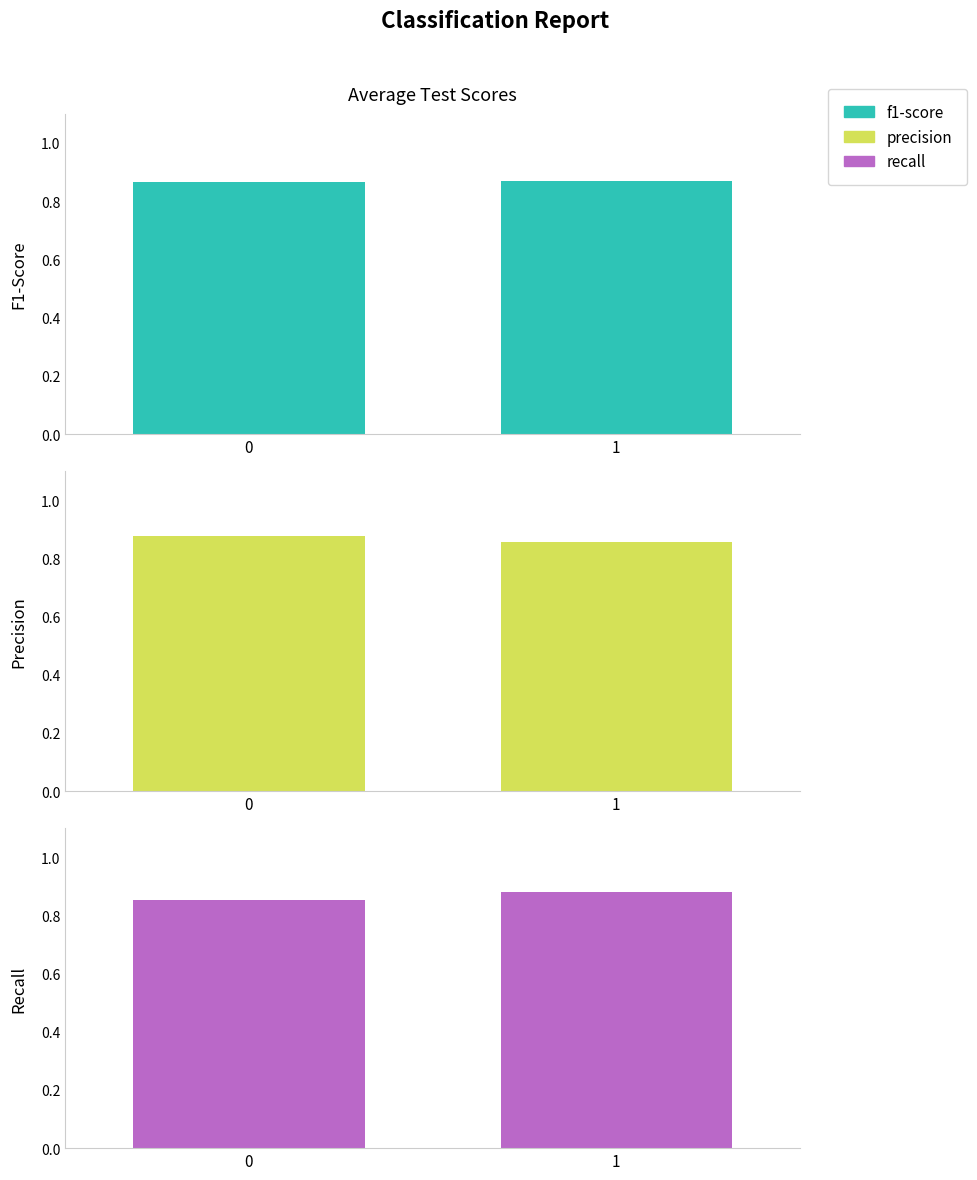

Reading left to right, transcribe all the data shown in this chart.

f1-score: 0.9	0.9
precision: 0.9	0.9
recall: 0.9	0.9